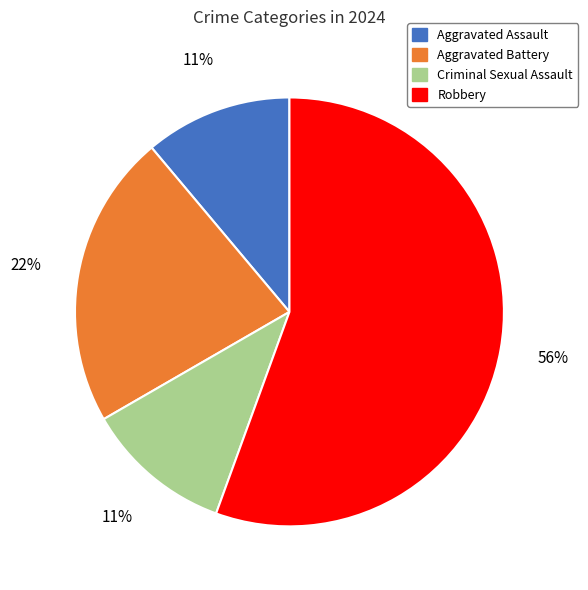

Is the sum of Robbery and Aggravated Assault greater than half?

Yes